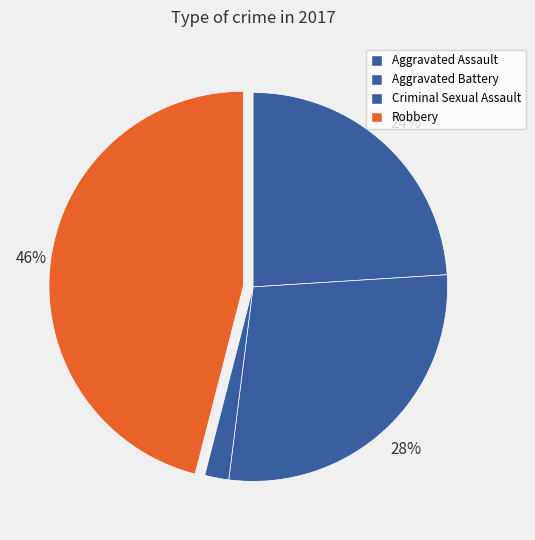

How many segments does this pie chart have?

4